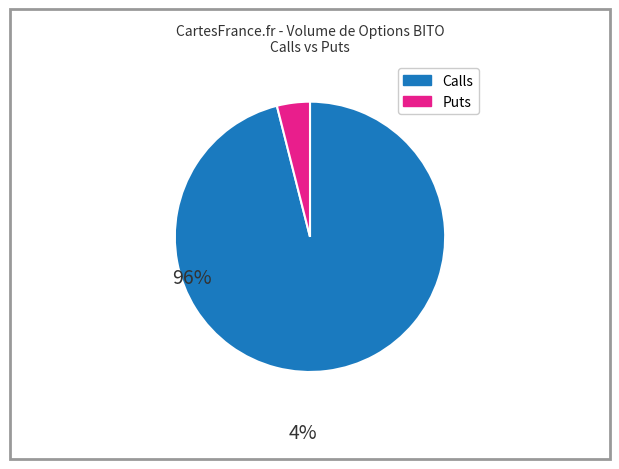

Is there a majority slice in this chart?

Yes